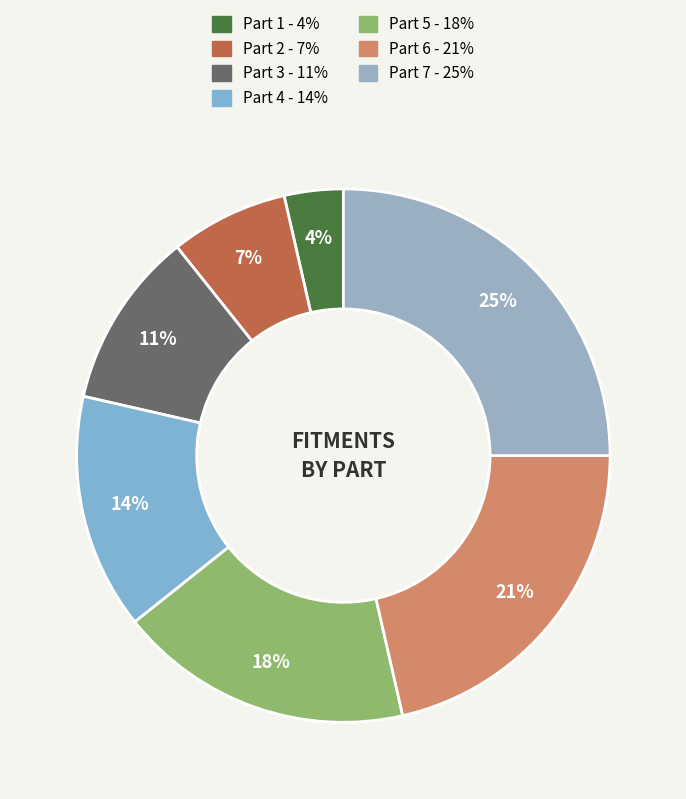

How many segments does this pie chart have?

7